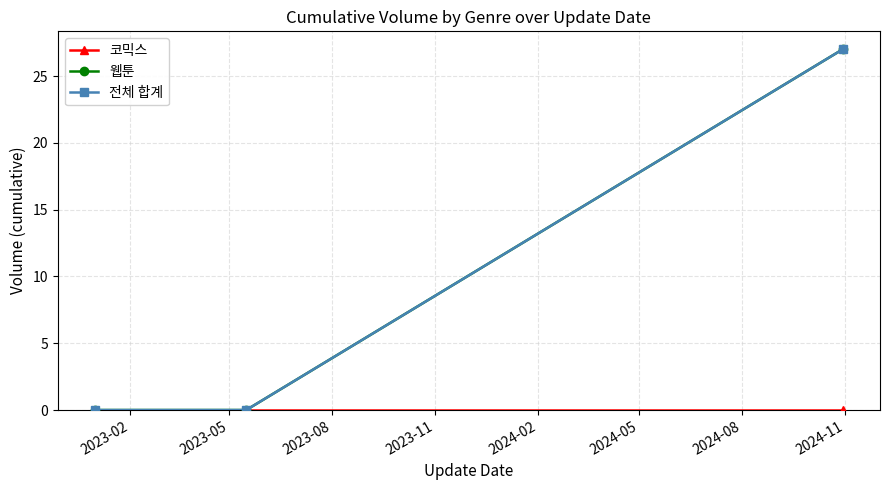

Does the chart have visible grid lines?

Yes